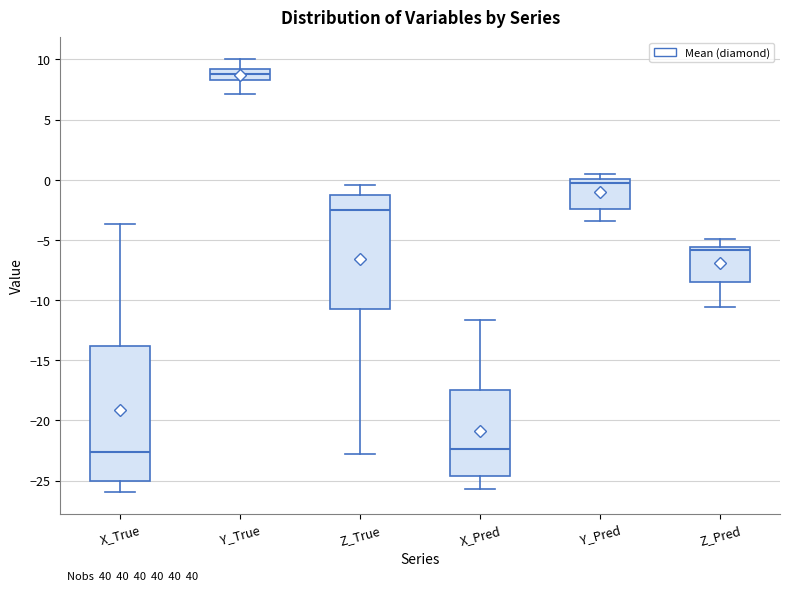

Comparing the boxes themselves (not the whiskers), which one is the tallest?

X_True